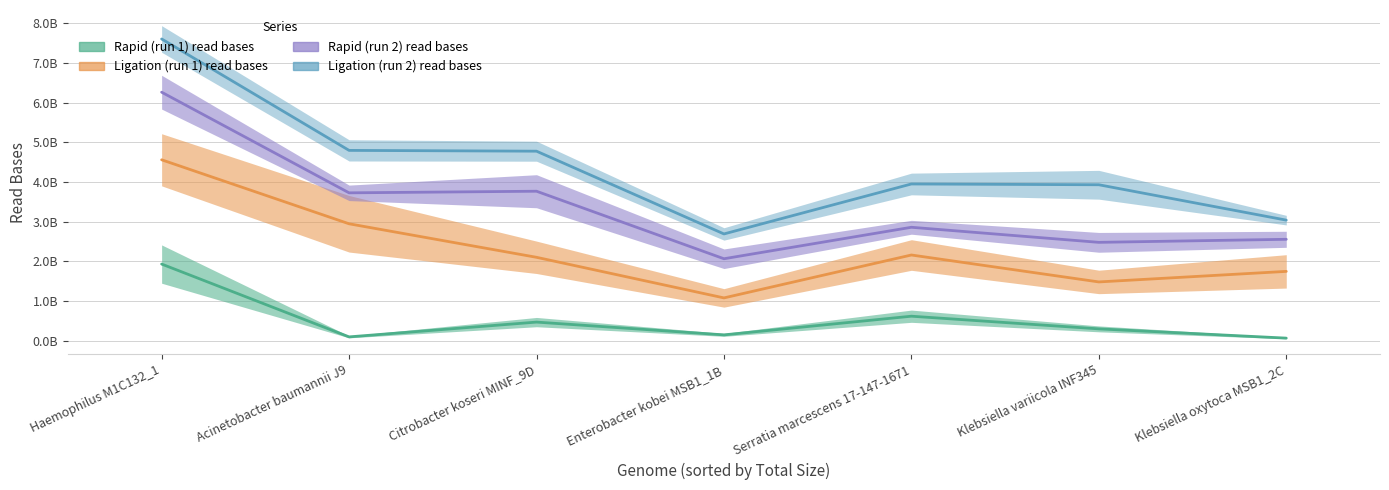

At which category is the sum across all series the highest?

Haemophilus M1C132_1